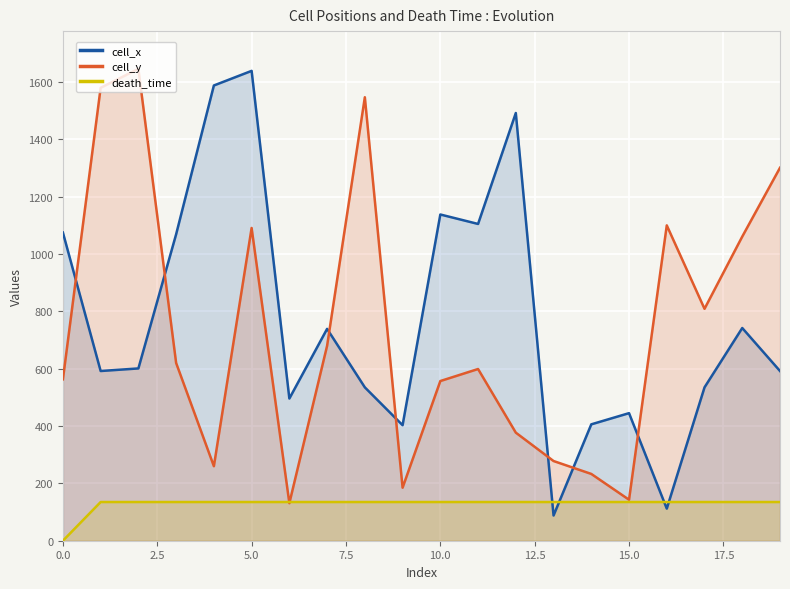

What is the lowest value of the cell_y series?

131